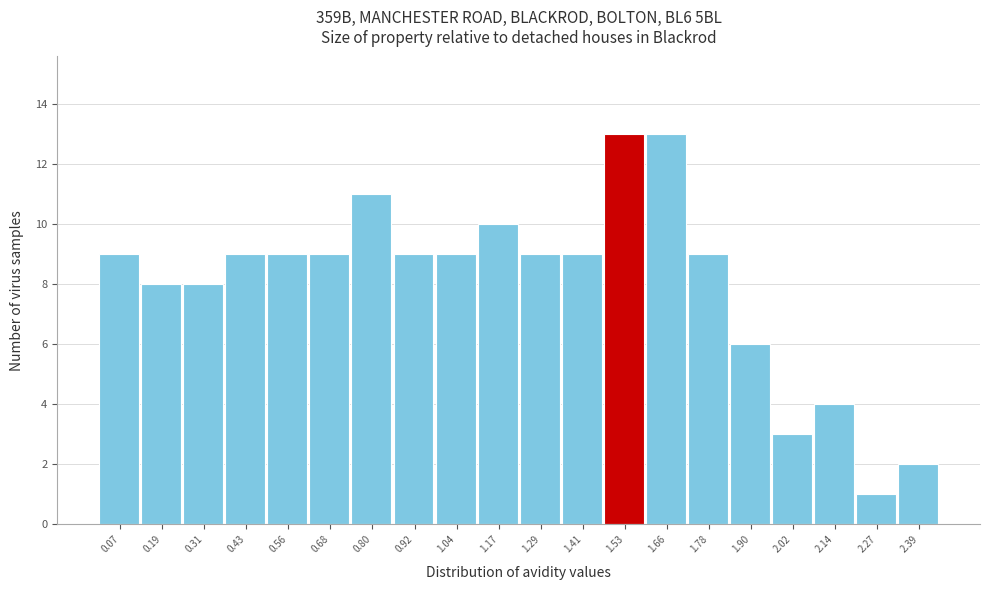

Reading left to right, transcribe this chart: for each bar, give the range it covers on the x-axis and its height. Neither the bar edges nor the heights are printed on the chart, so give them approximately, as read against the axes.

0.00 to 0.12: 9
0.12 to 0.24: 8
0.24 to 0.38: 8
0.38 to 0.50: 9
0.50 to 0.62: 9
0.62 to 0.74: 9
0.74 to 0.86: 11
0.86 to 0.98: 9
0.98 to 1.10: 9
1.10 to 1.22: 10
1.22 to 1.34: 9
1.34 to 1.48: 9
1.48 to 1.60: 13
1.60 to 1.72: 13
1.72 to 1.84: 9
1.84 to 1.96: 6
1.96 to 2.08: 3
2.08 to 2.20: 4
2.20 to 2.32: 1
2.32 to 2.46: 2